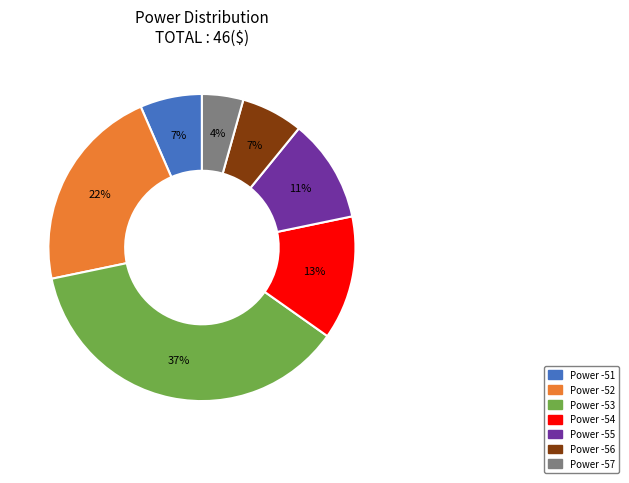

What is the largest slice in the pie chart?

Power -53